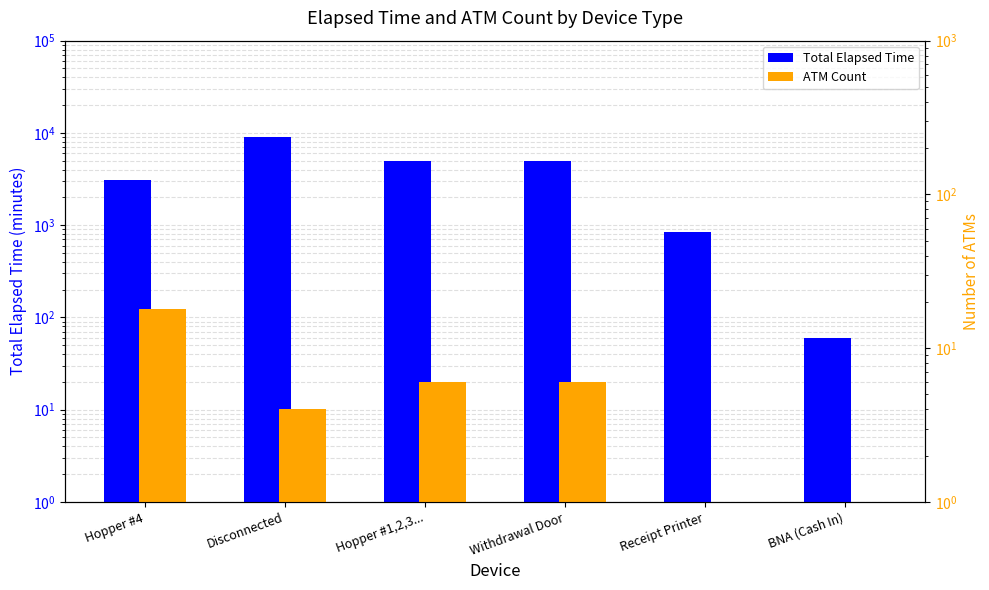

What is the difference between the Total Elapsed Time values at BNA (Cash In) and Hopper #1,2,3...?

4920